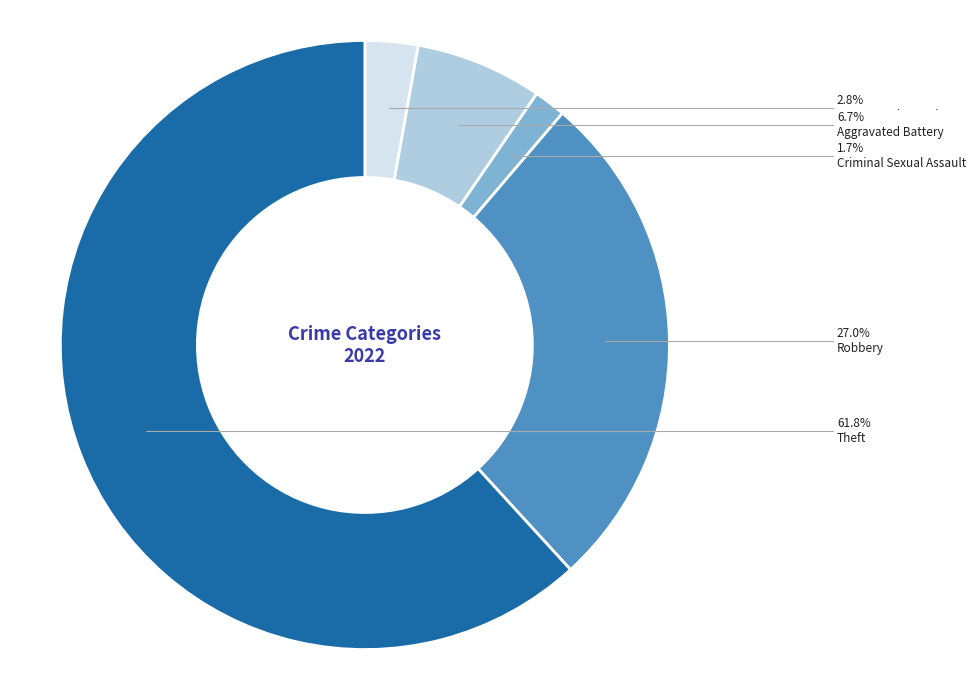

Between Criminal Sexual Assault and Aggravated Battery, which is larger?

Aggravated Battery